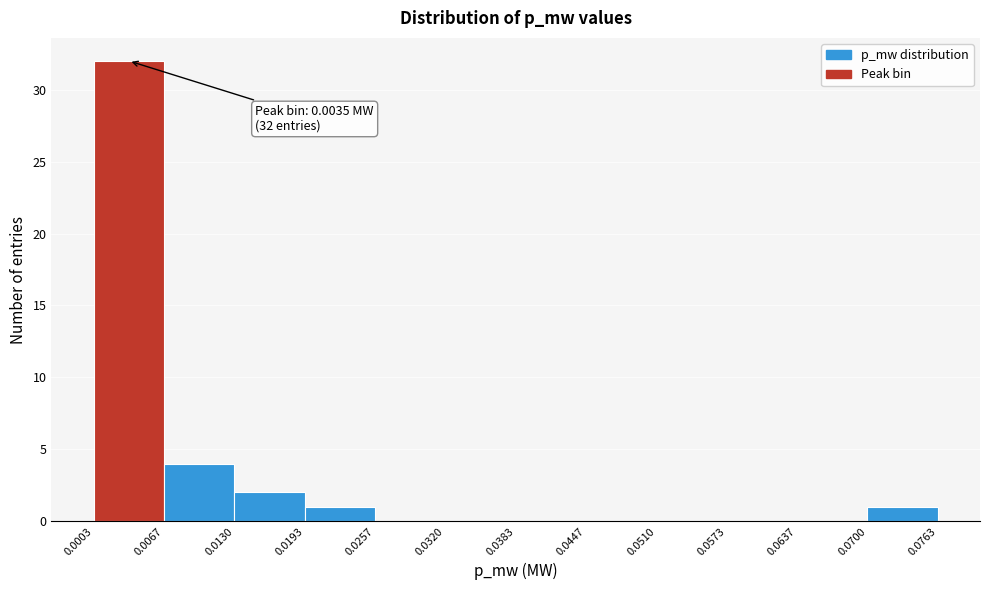

Which range on the x-axis has the tallest bar?

0.0003 to 0.0067